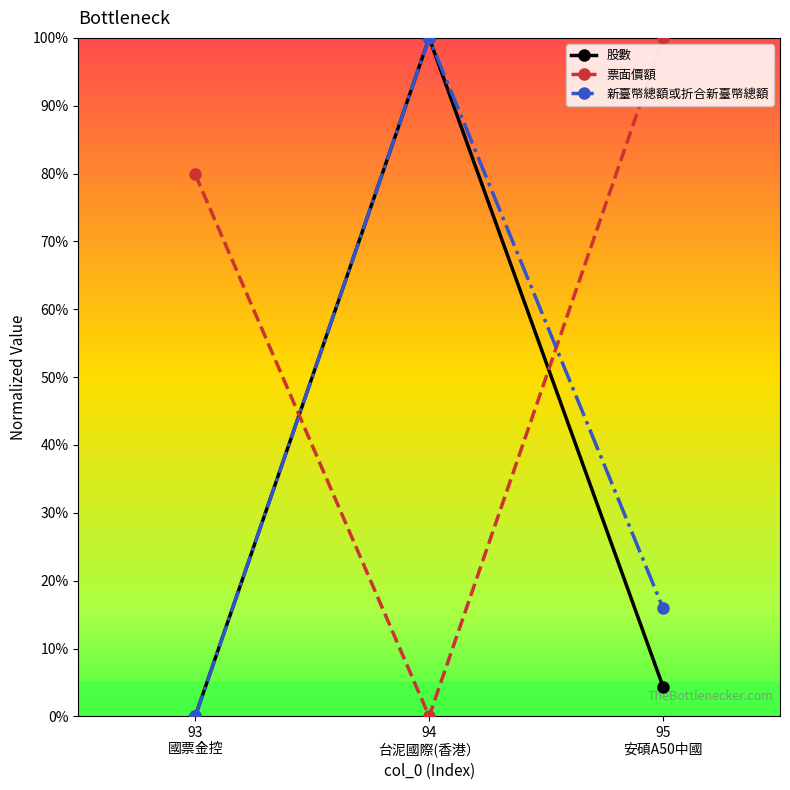

What are all the series names shown in the legend?

股數, 票面價額, 新臺幣總額或折合新臺幣總額